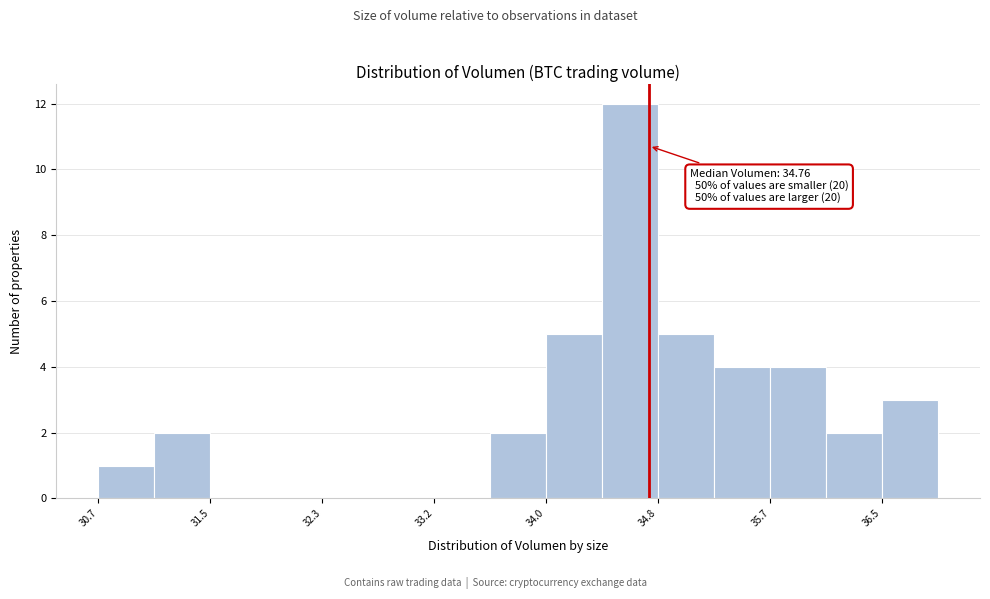

Over which range of the x-axis is the bar tallest?

34.4 to 34.8